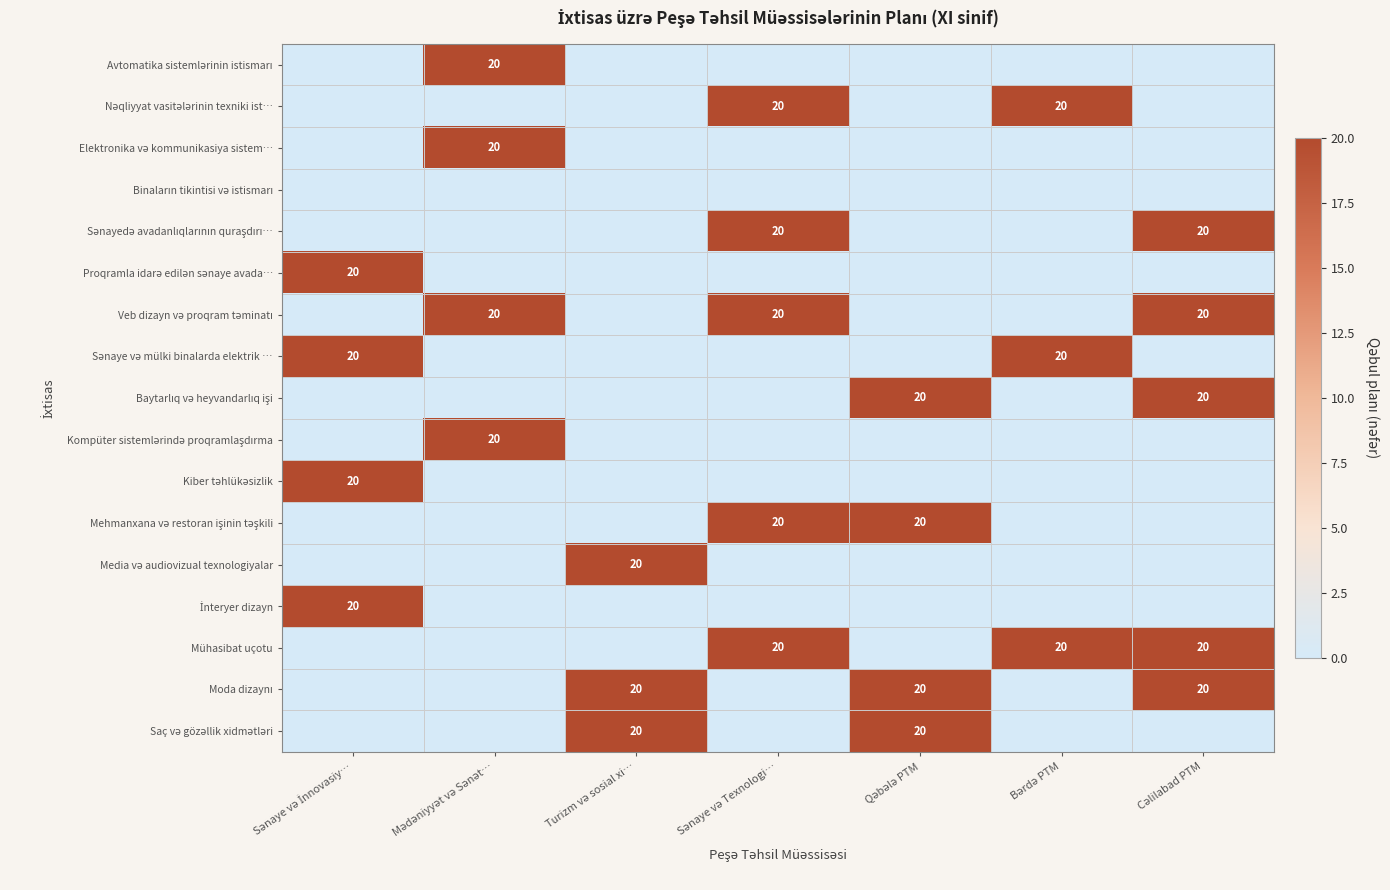

The value of Elektronika və kommunikasiya sistem… at Sənaye və Texnologi… is 0. True or false?

True